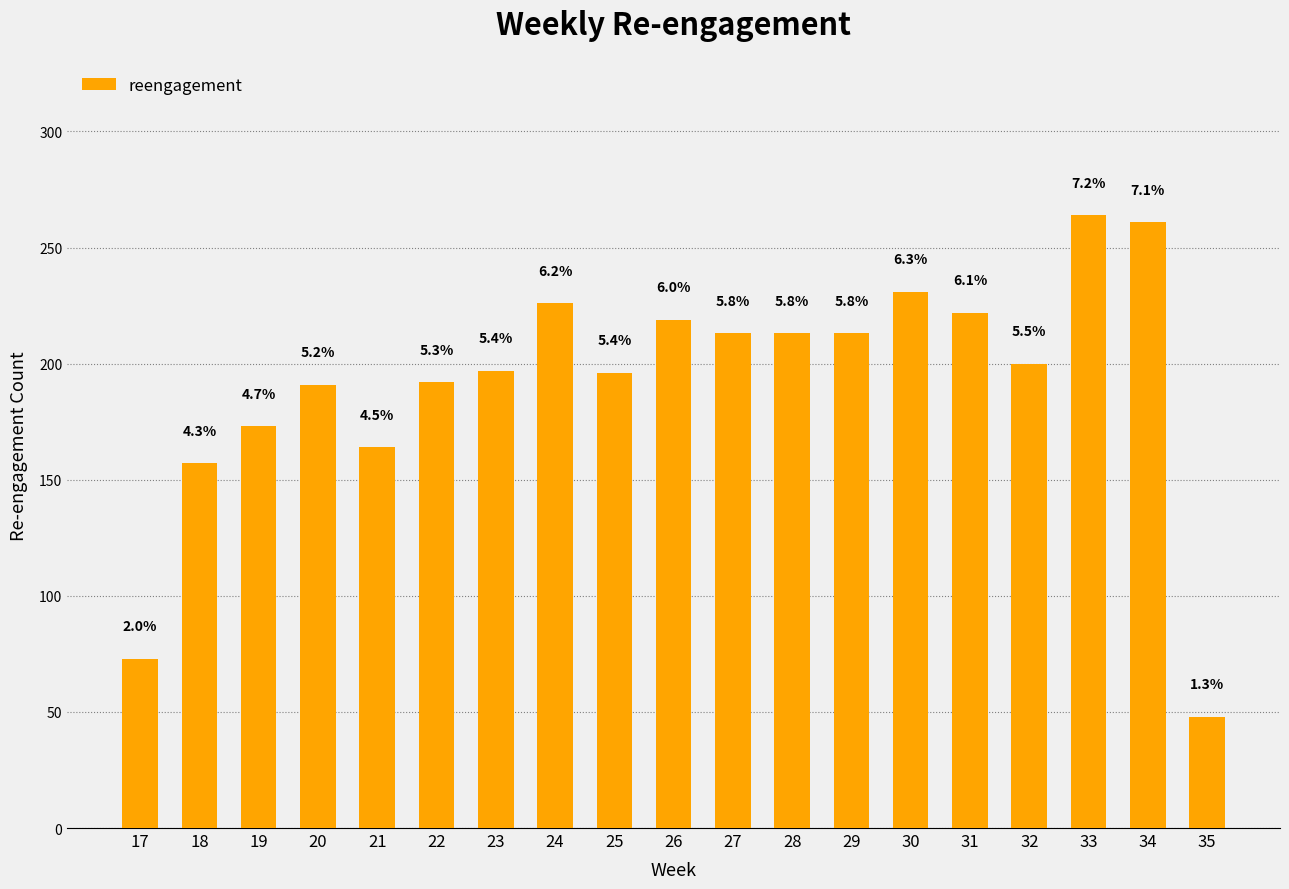

What is the sum of the values at 34 and 33?

525